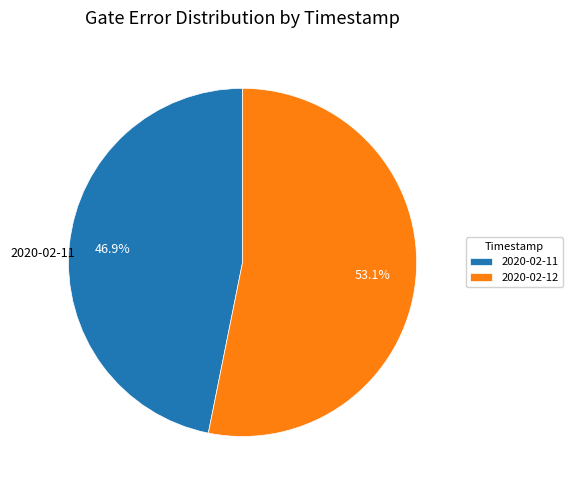

Which category has the biggest portion of the pie?

2020-02-12